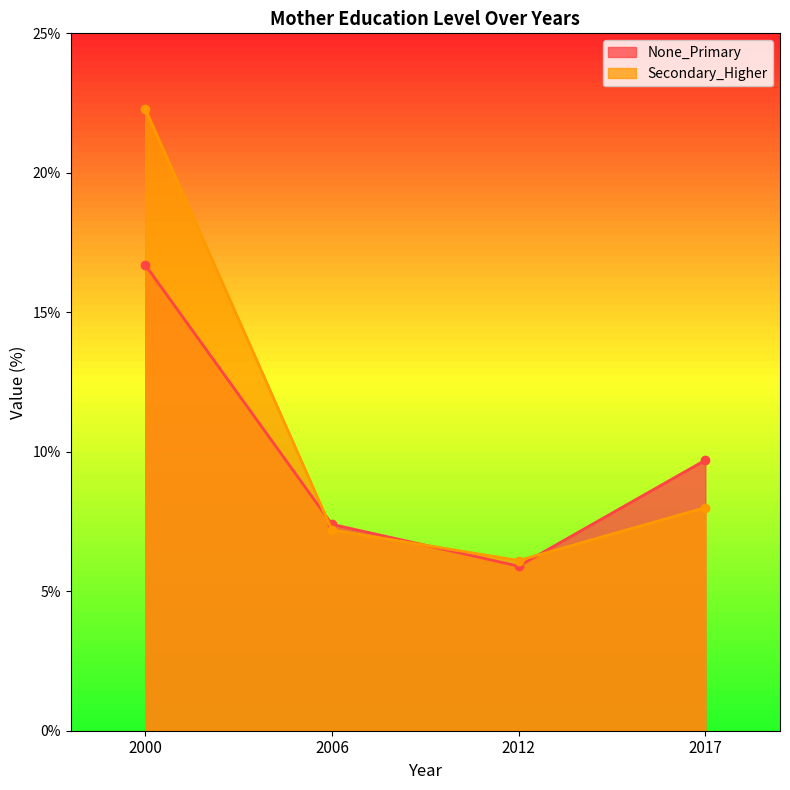

Rank the series by their maximum value, from highest to lowest.

Secondary_Higher, None_Primary